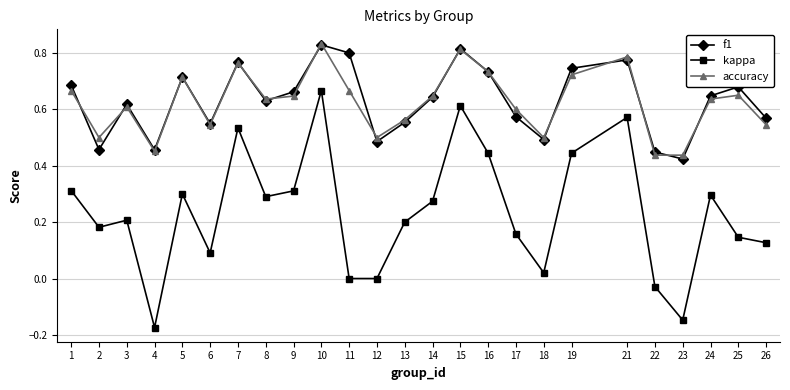

Which series has the largest range (max minus min)?

kappa